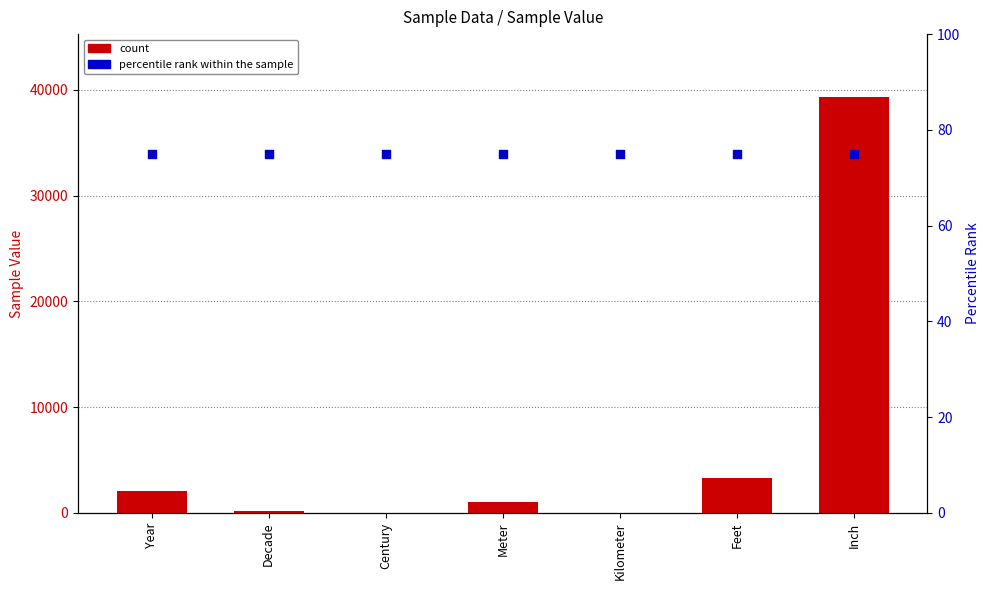

Which series has the largest Y range (max minus min)?

count